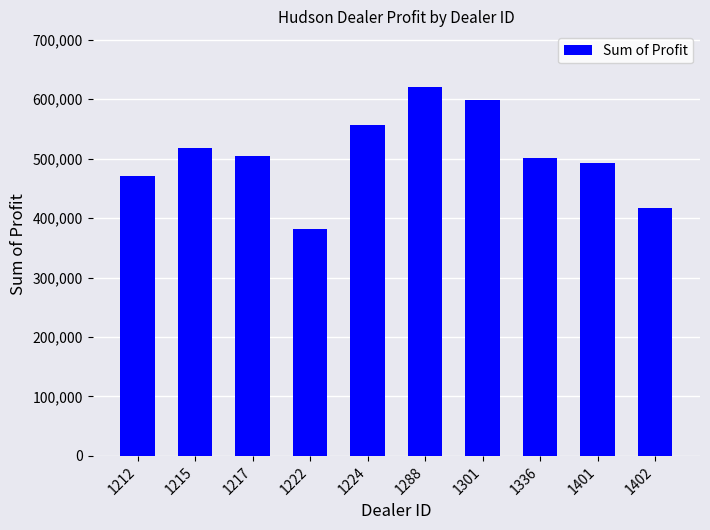

What is the sum of all values?

5064761.8